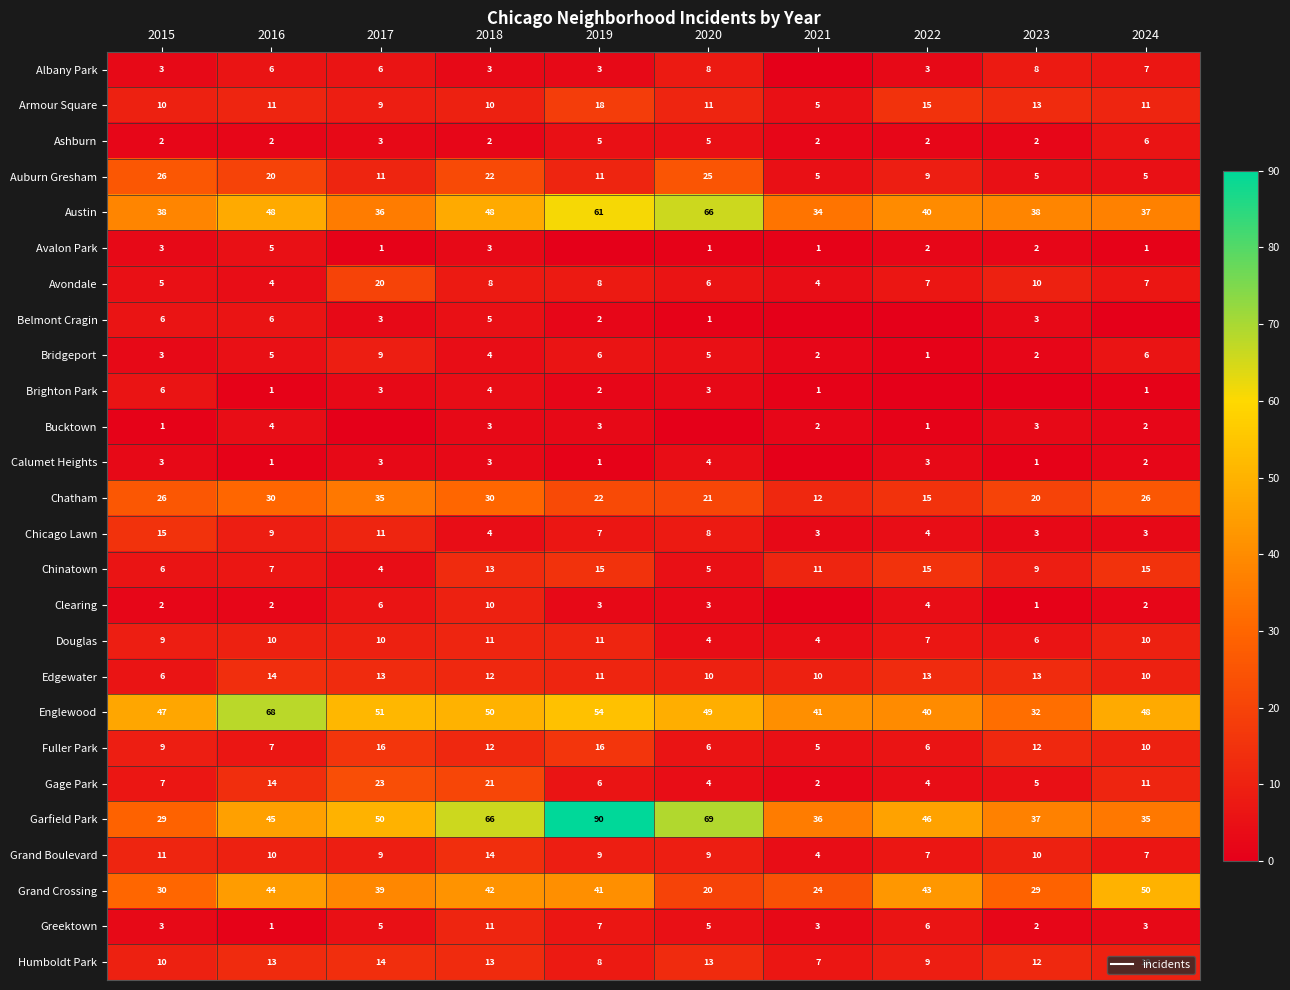

At which category is the sum across all series the highest?

2018